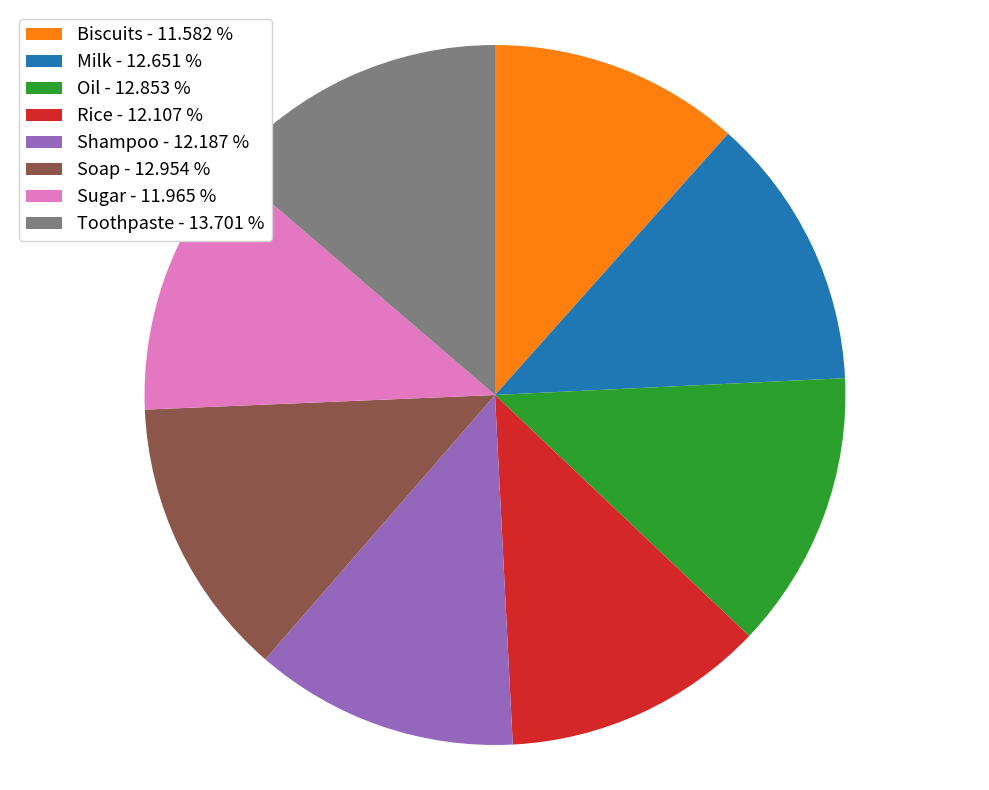

What is the ratio of the value at Milk to the value at Rice?

1.0